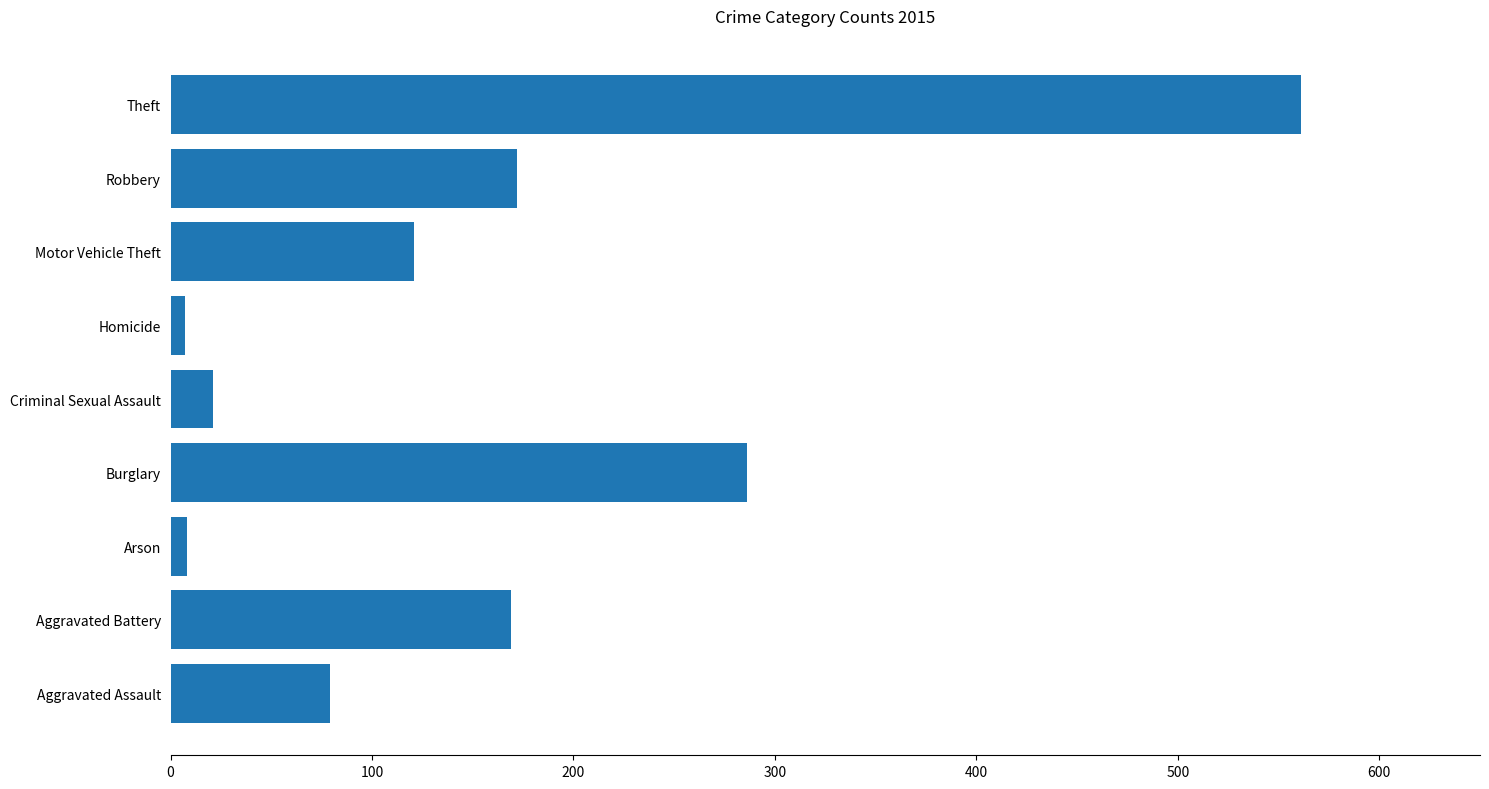

What is the difference between the maximum and minimum values?

554